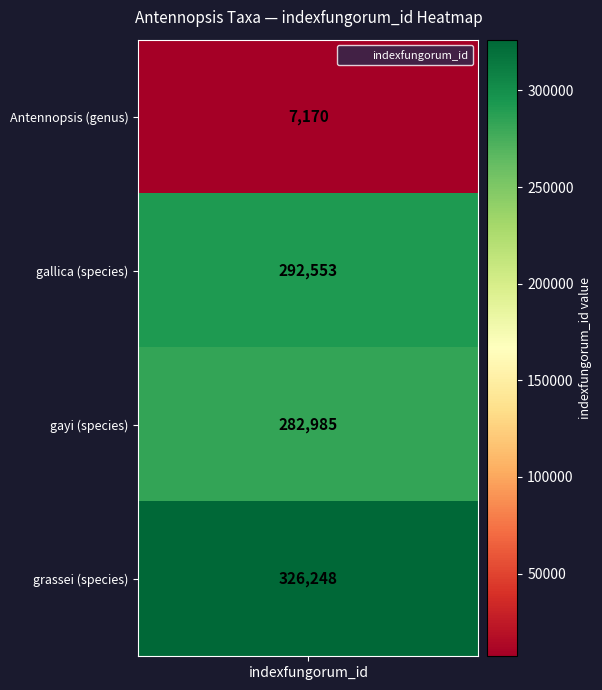

What is the smallest value displayed?

7170